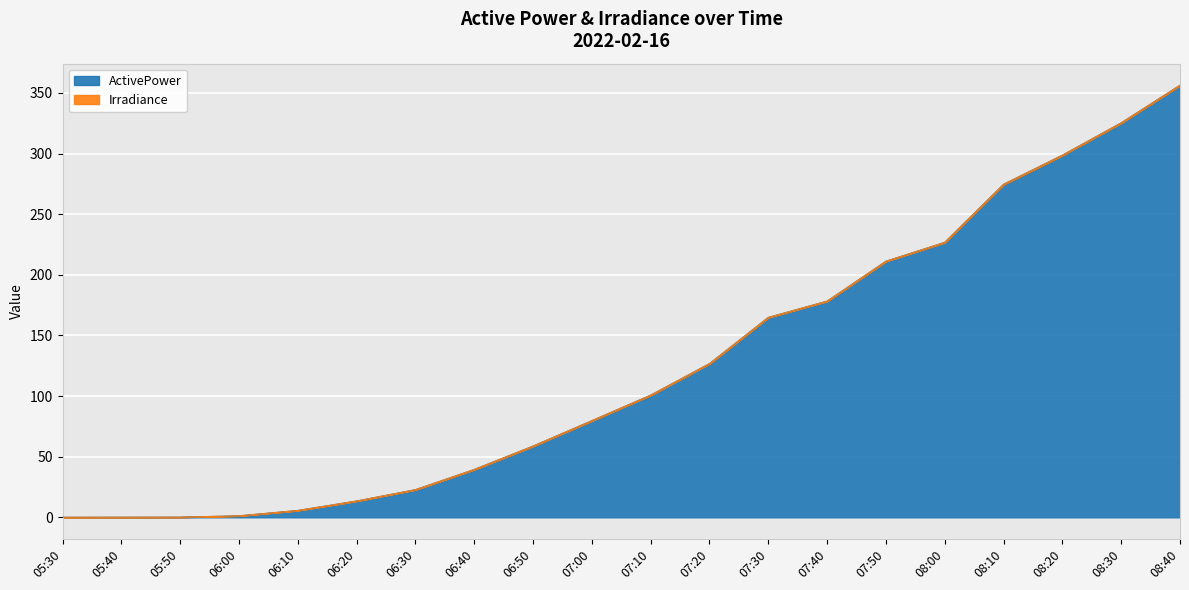

Reading right to left, what are all the values shown in this chart?

08:40=356.3	08:30=325.3	08:20=298.7	08:10=274.6	08:00=226.7	07:50=211.2	07:40=178.3	07:30=164.8	07:20=126.7	07:10=100.7	07:00=79.7	06:50=58.7	06:40=39.4	06:30=22.8	06:20=13.4	06:10=5.6	06:00=1.2	05:50=0.1	05:40=0.1	05:30=0.1